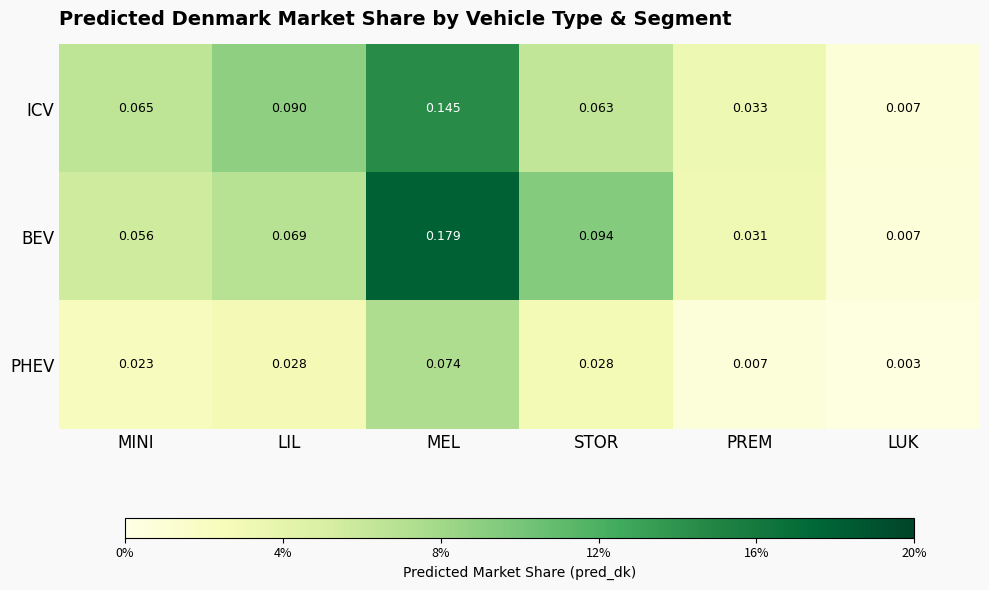

Which series has the largest total across all categories?

BEV